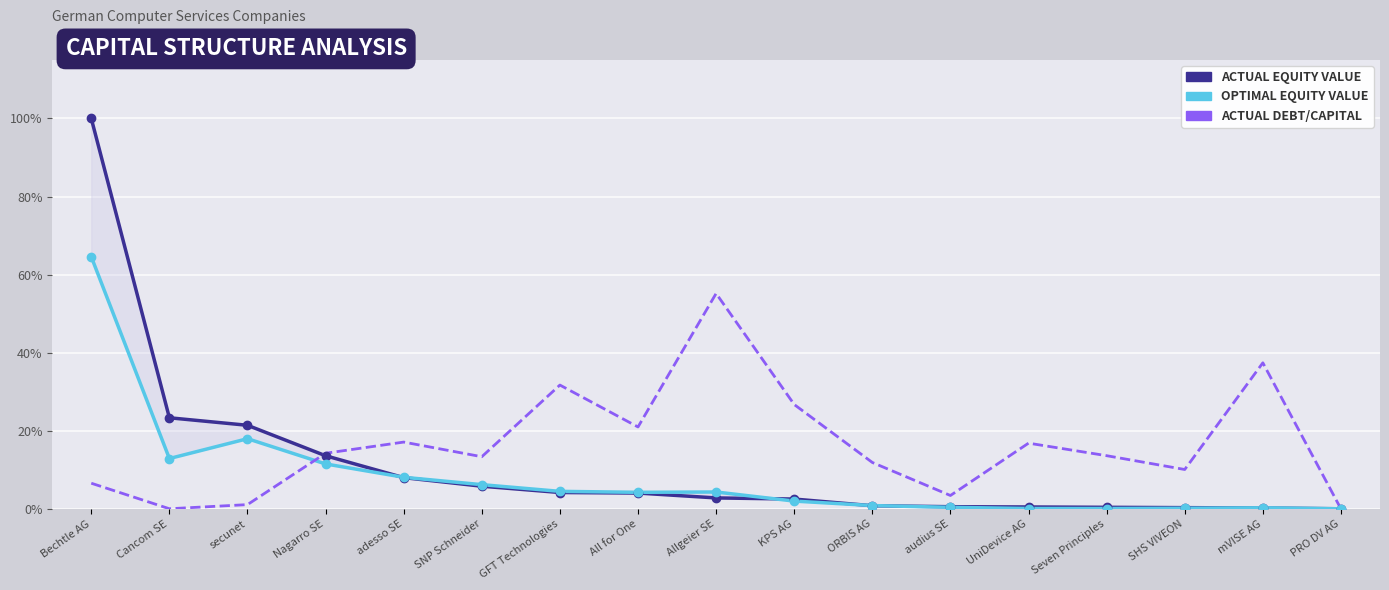

What is the total value across all series at Seven Principles?

0.1